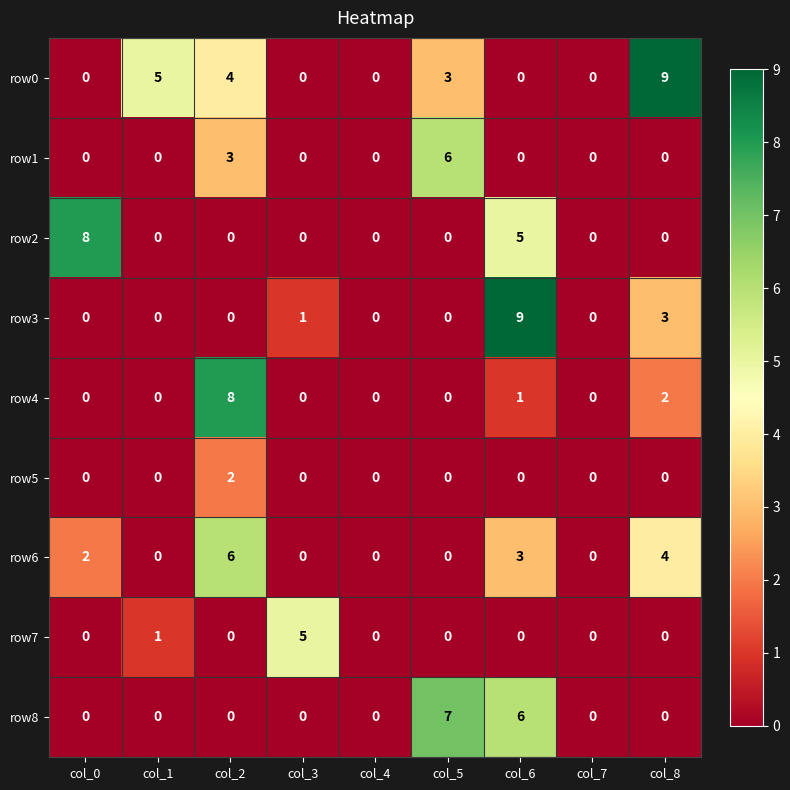

True or false: row2 has a value of 0 at col_3.

True